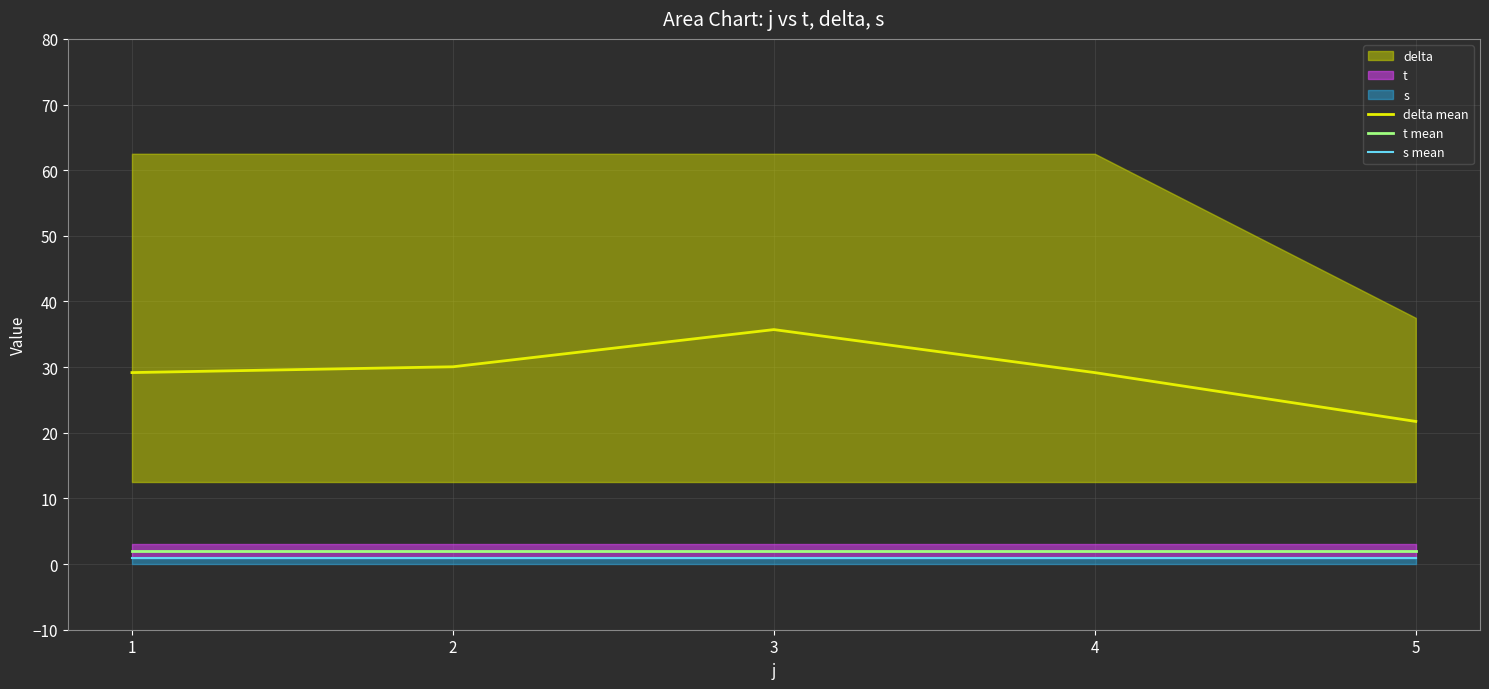

What is the value of the s mean point at the 4th from the left?

1.0